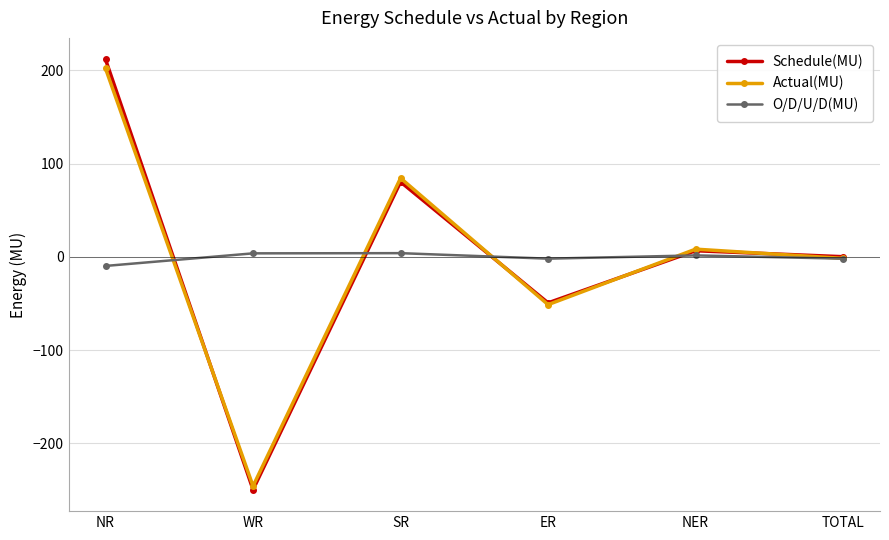

Is this an area chart (filled region under the line)?

No